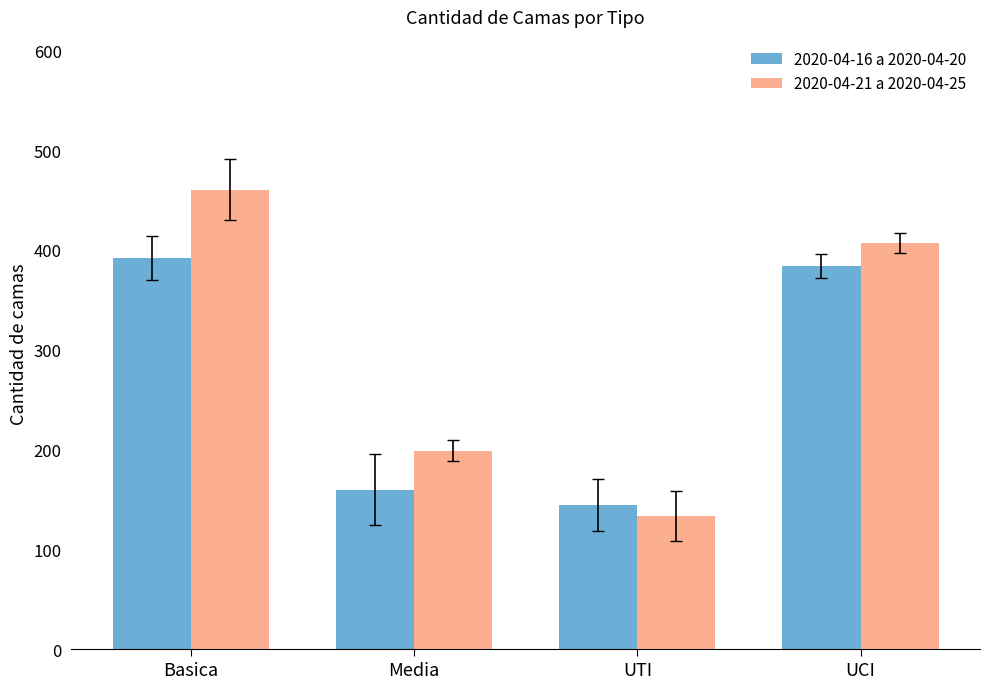

How many bars are there in total?

8